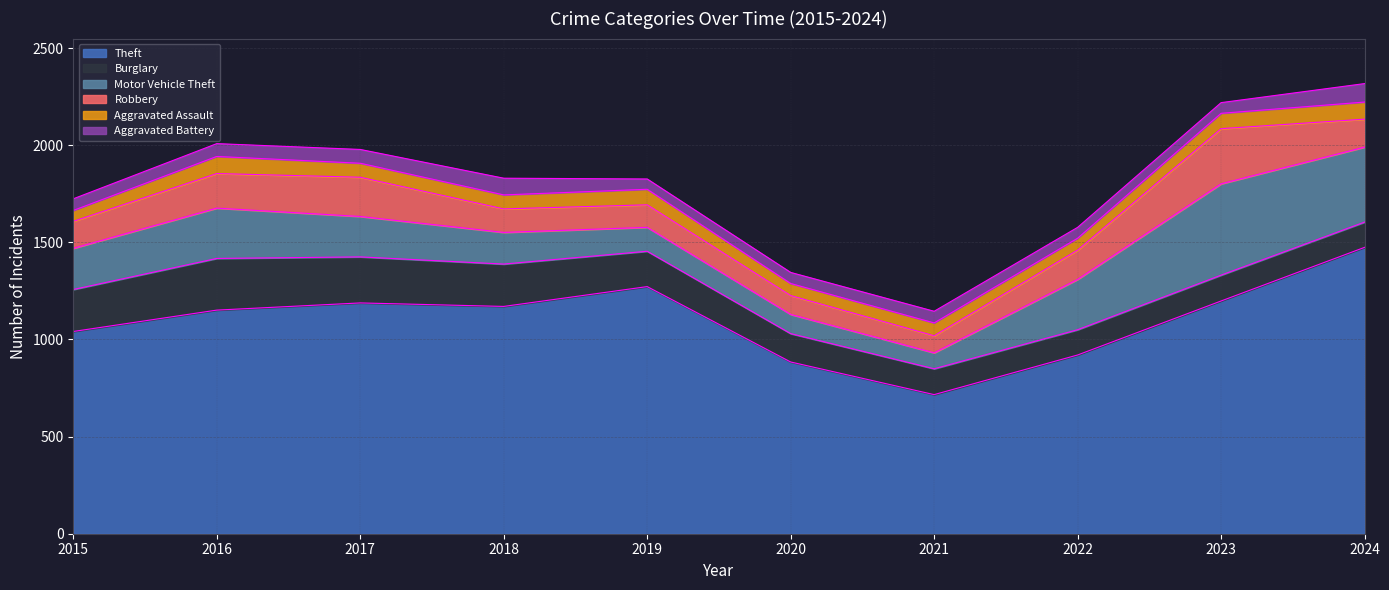

At 2021, list the series in order from smallest to largest.

Aggravated Battery, Aggravated Assault, Motor Vehicle Theft, Robbery, Burglary, Theft